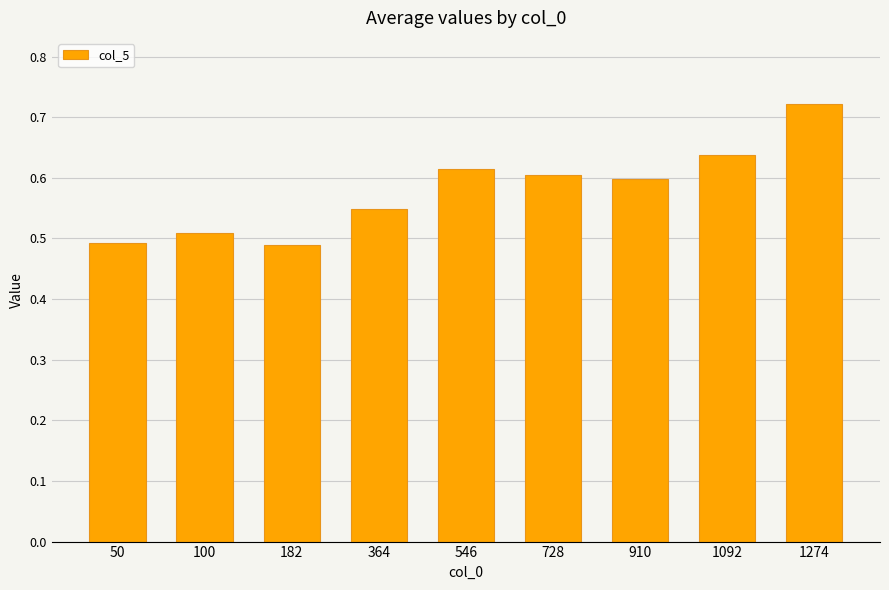

Which category has the highest value across all series?

1274